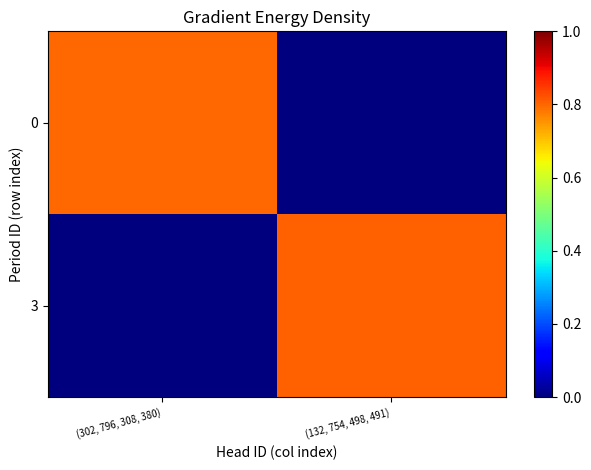

Which series has the largest range (max minus min)?

3